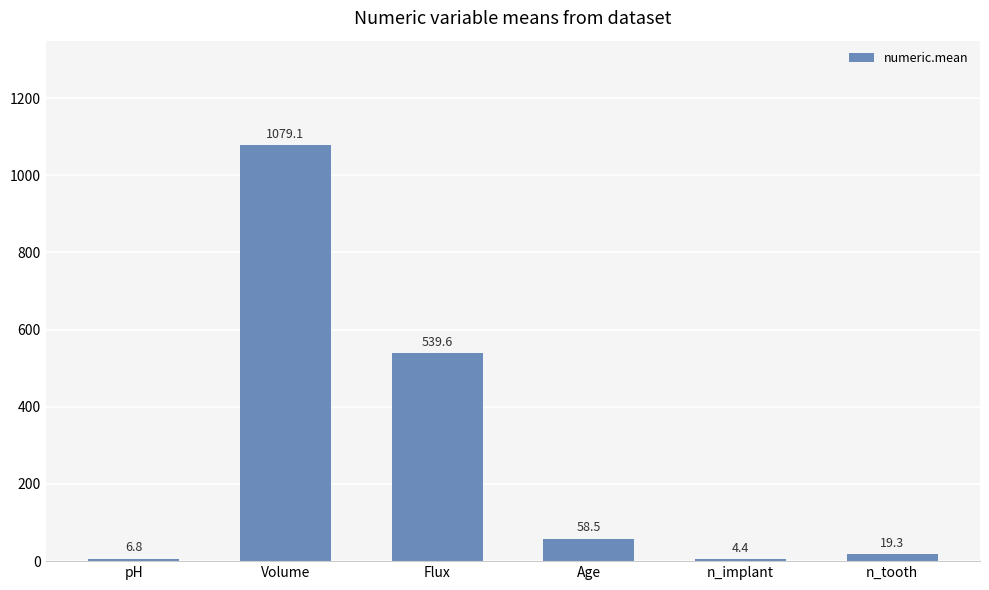

How many data points are less than 58?

3